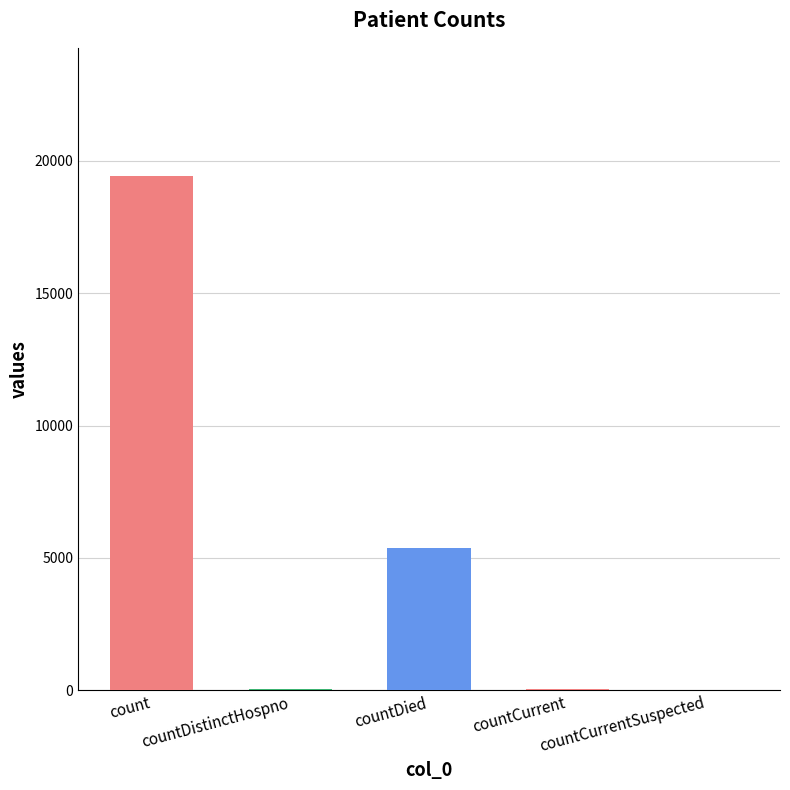

How many bars are there in total?

5